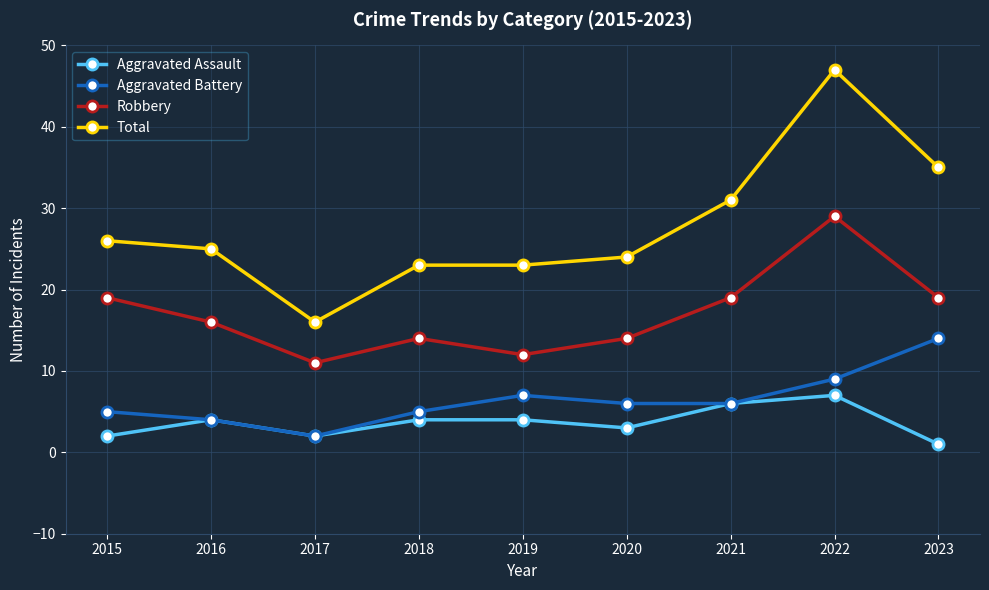

What is the sum of all Robbery values?

153